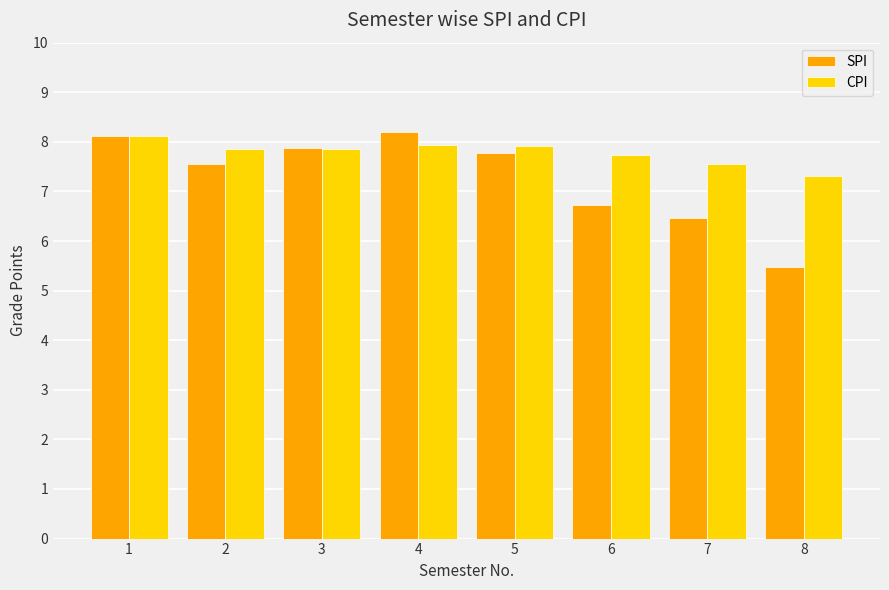

Which series has the widest spread of values?

SPI